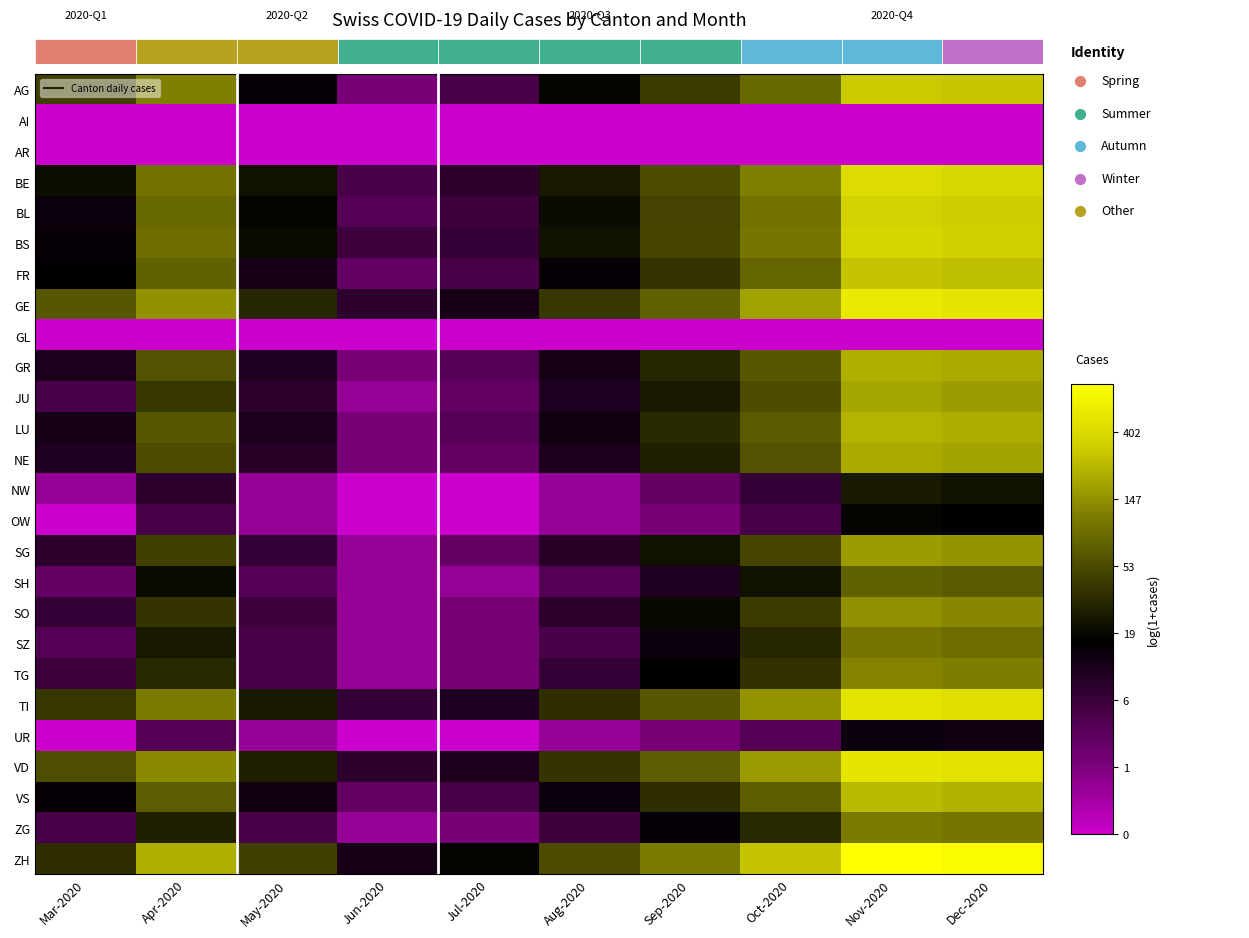

How many data points in SG are less than 3?

5